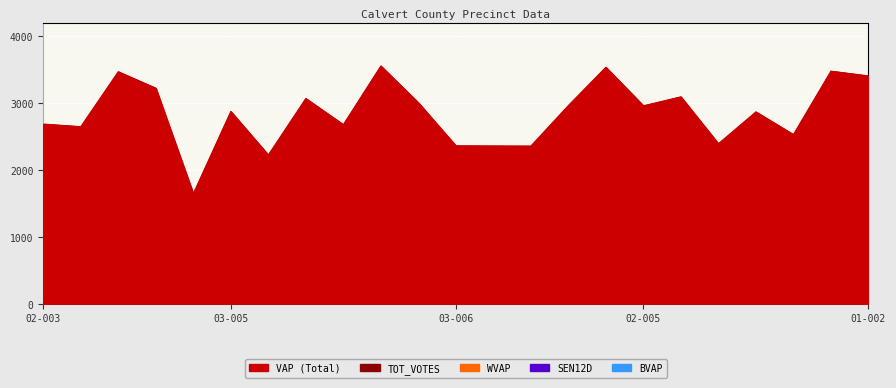

What is the label of the 14th point from the right?

02-002